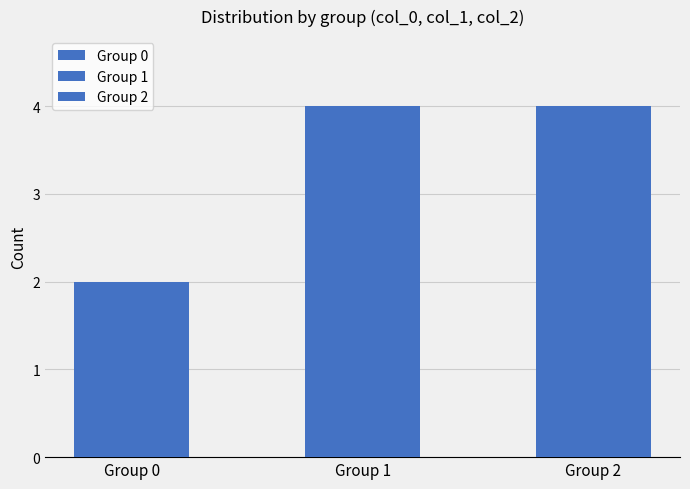

Is the value of col_1 at 0 greater than the value of col_2 at 2?

No